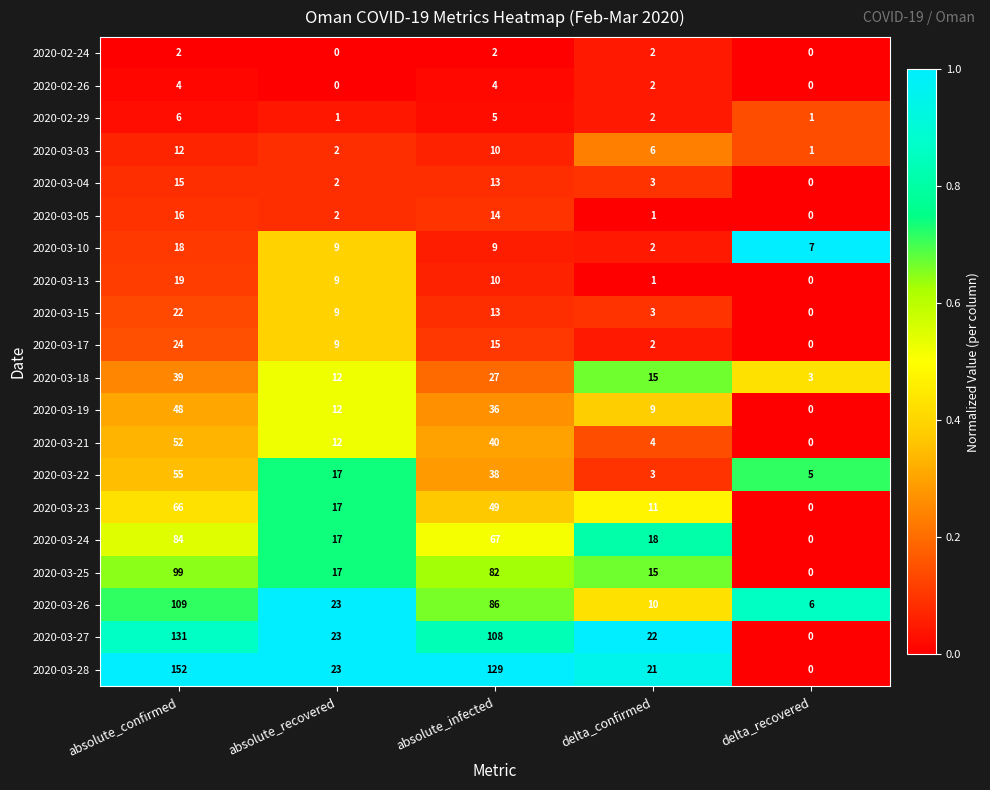

What is the approximate value of 2020-03-27 at delta_confirmed, to the nearest 5?

20